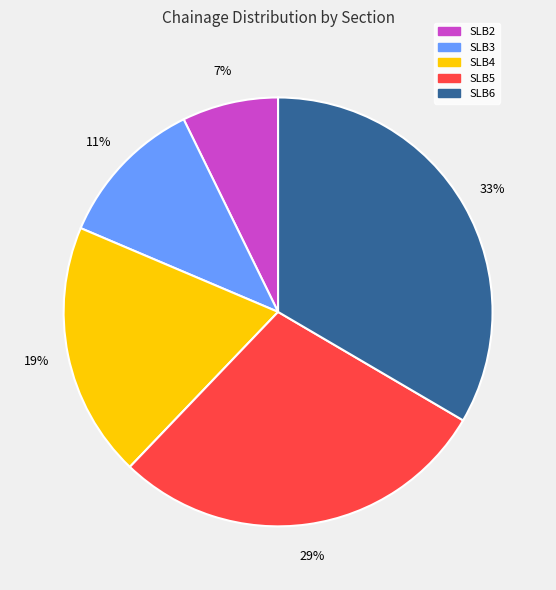

To the nearest percent, what is the combined percentage of SLB5 and SLB4?

48%